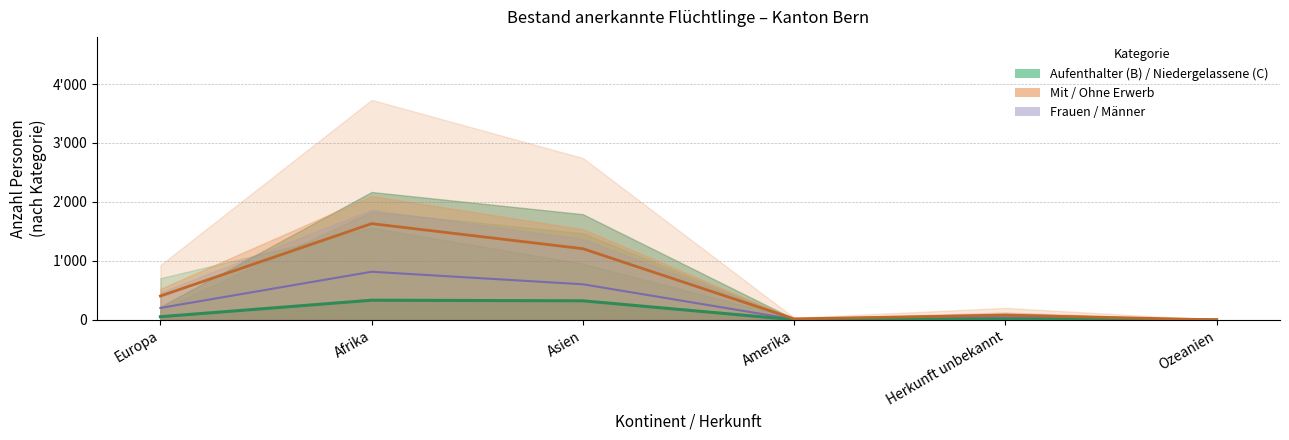

What is the difference between the second highest and minimum values in the Mit Erwerb (B) series?

323.0